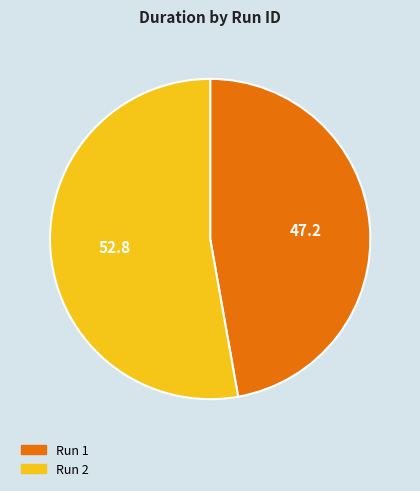

Which slice represents more than half of the pie?

Run 2